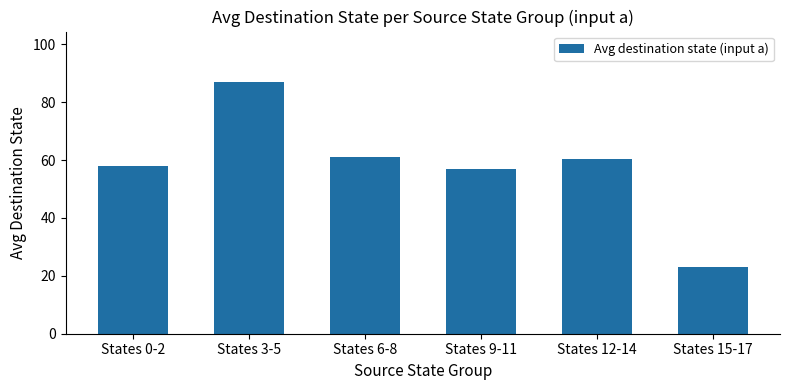

True or false: the data shows 61.0 at States 6-8.

True